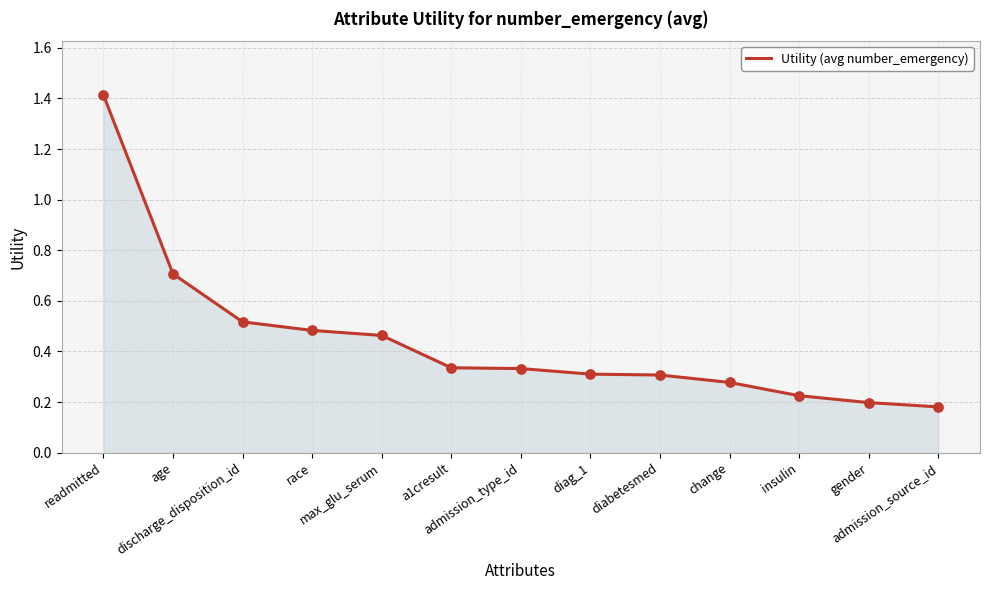

What is the maximum value shown in the chart?

1.4